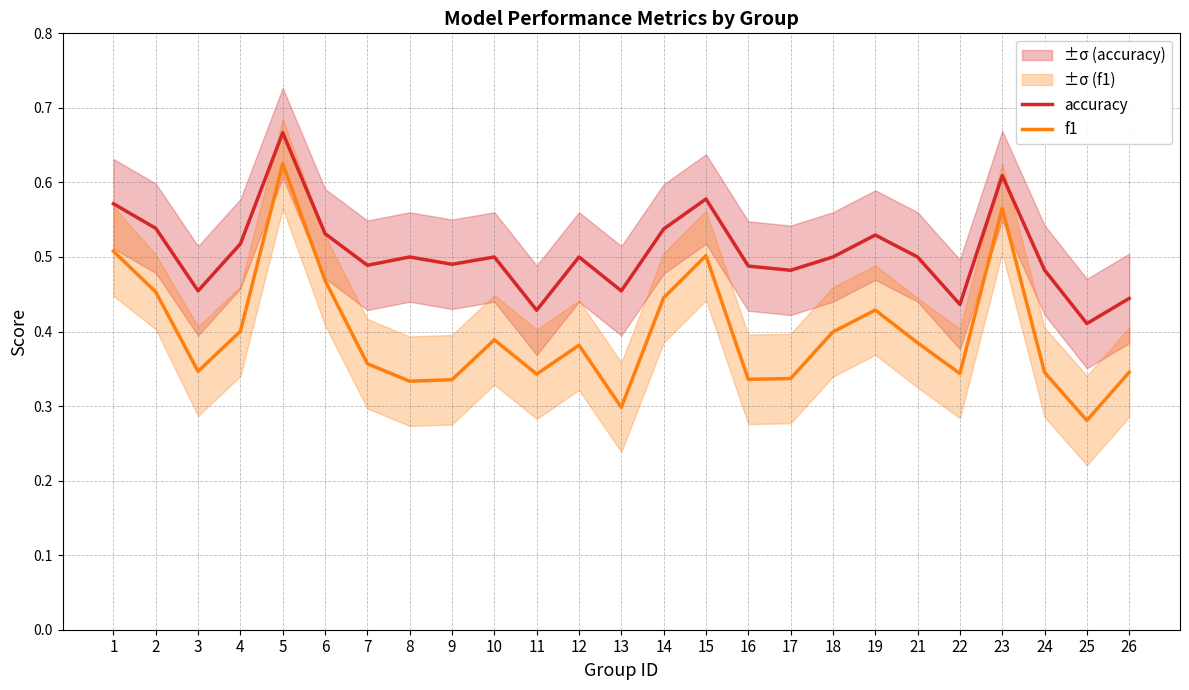

What are all the series names shown in the legend?

accuracy, f1